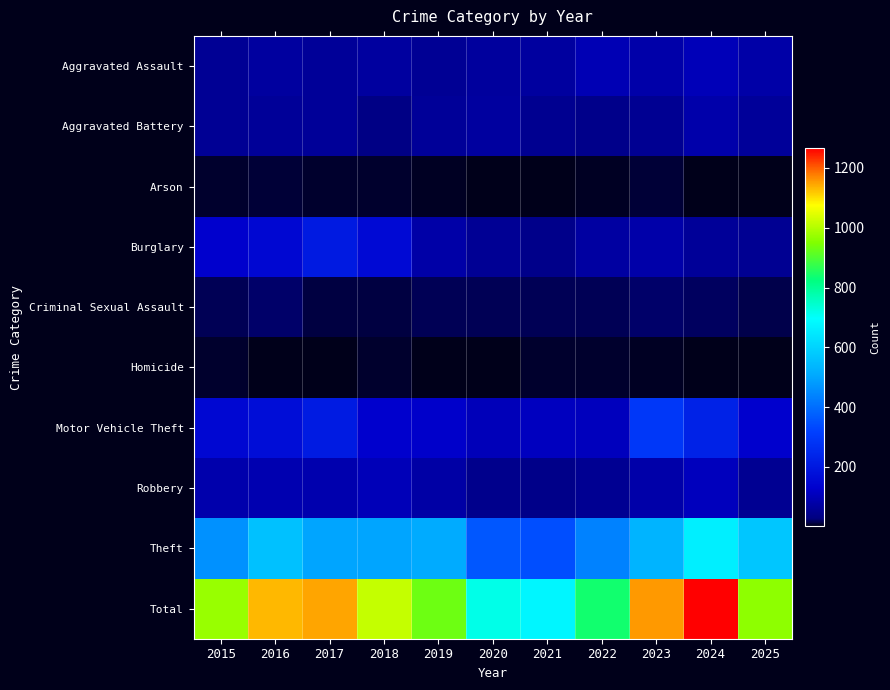

Which series has the largest range (max minus min)?

Total